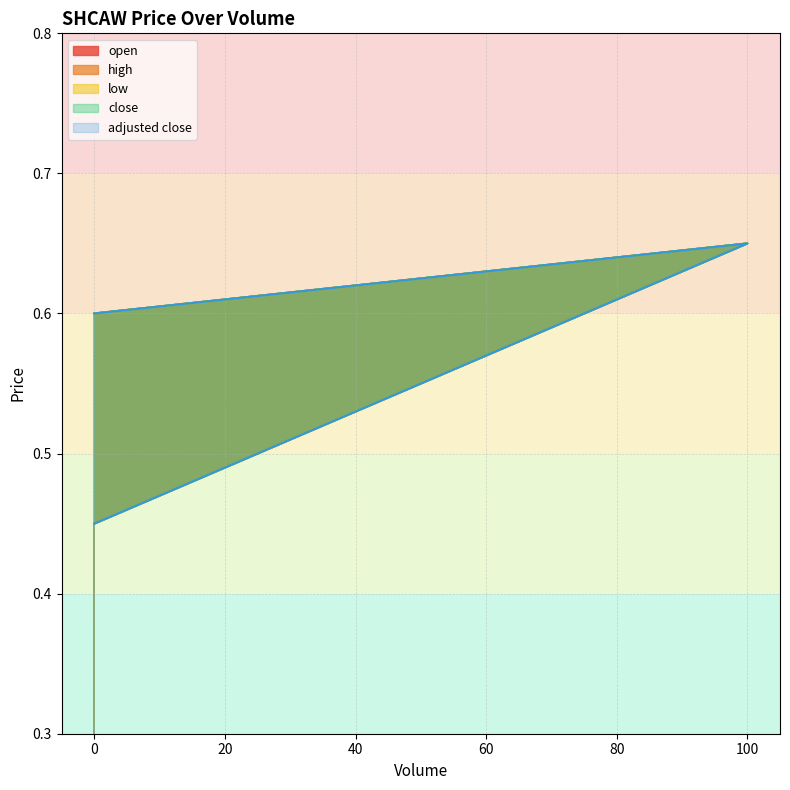

Which series changed the most between 100 and 0?

open